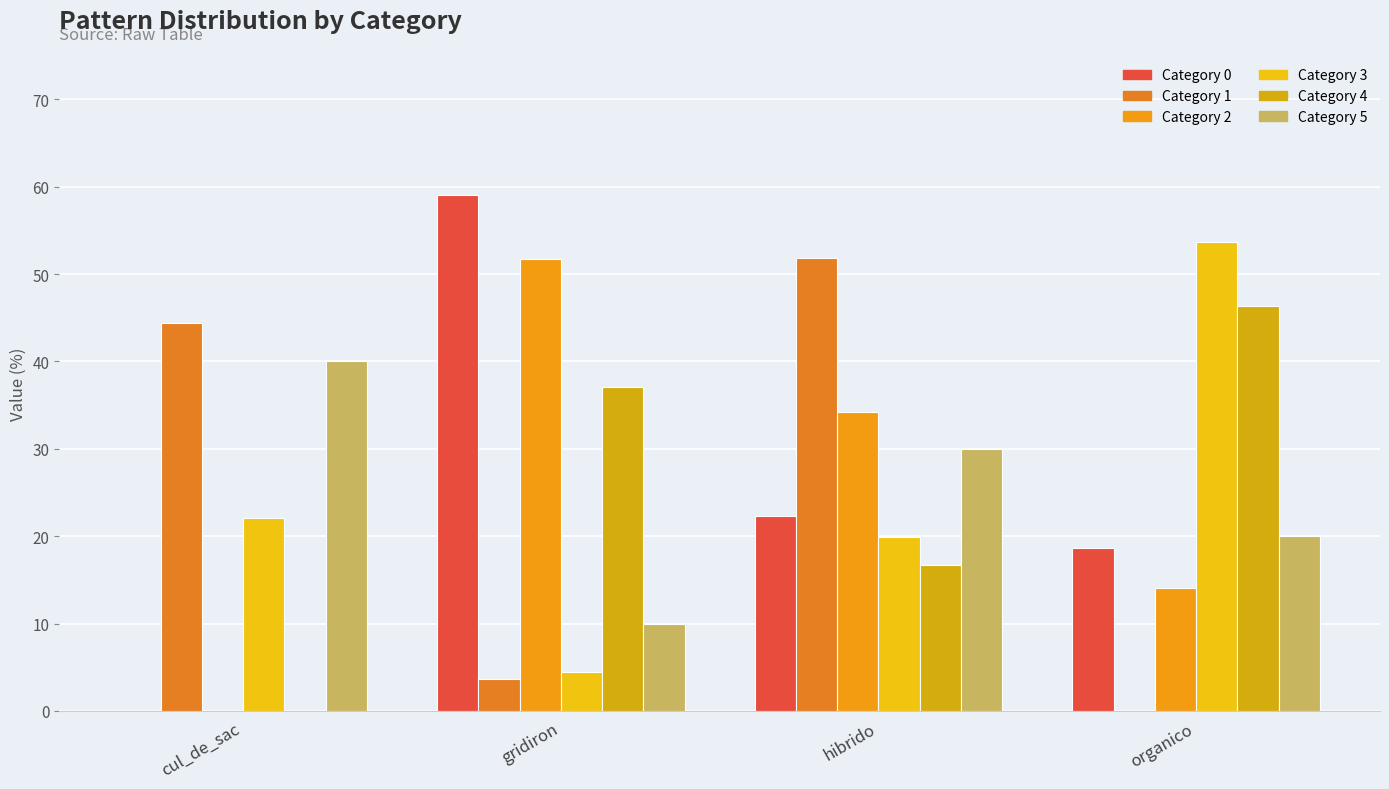

What is the spread (max minus min) of values at gridiron?

55.3